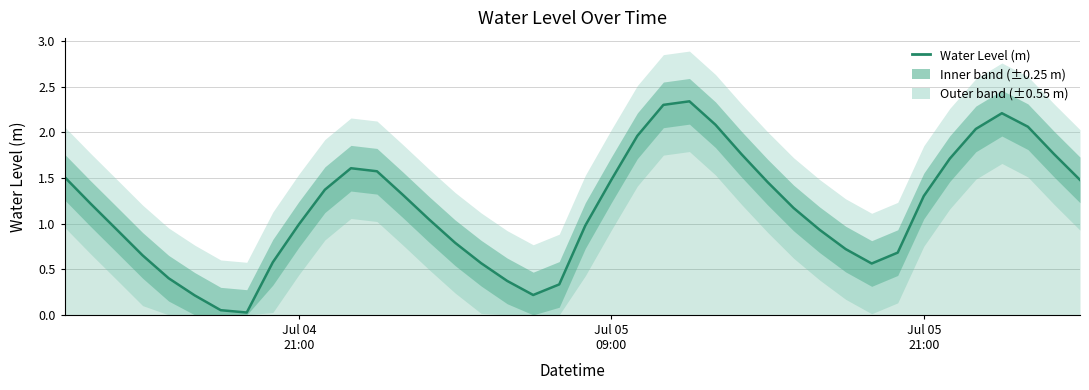

What is the sum of all values?

46.7